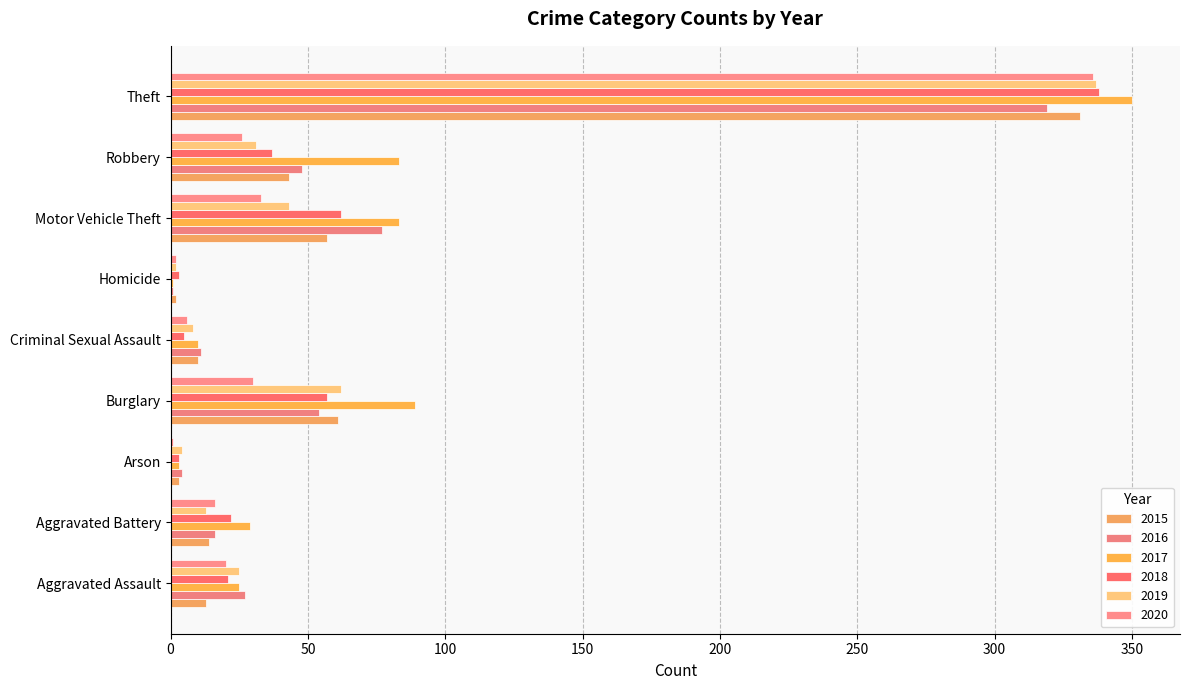

What are all the series names shown in the legend?

2015, 2016, 2017, 2018, 2019, 2020